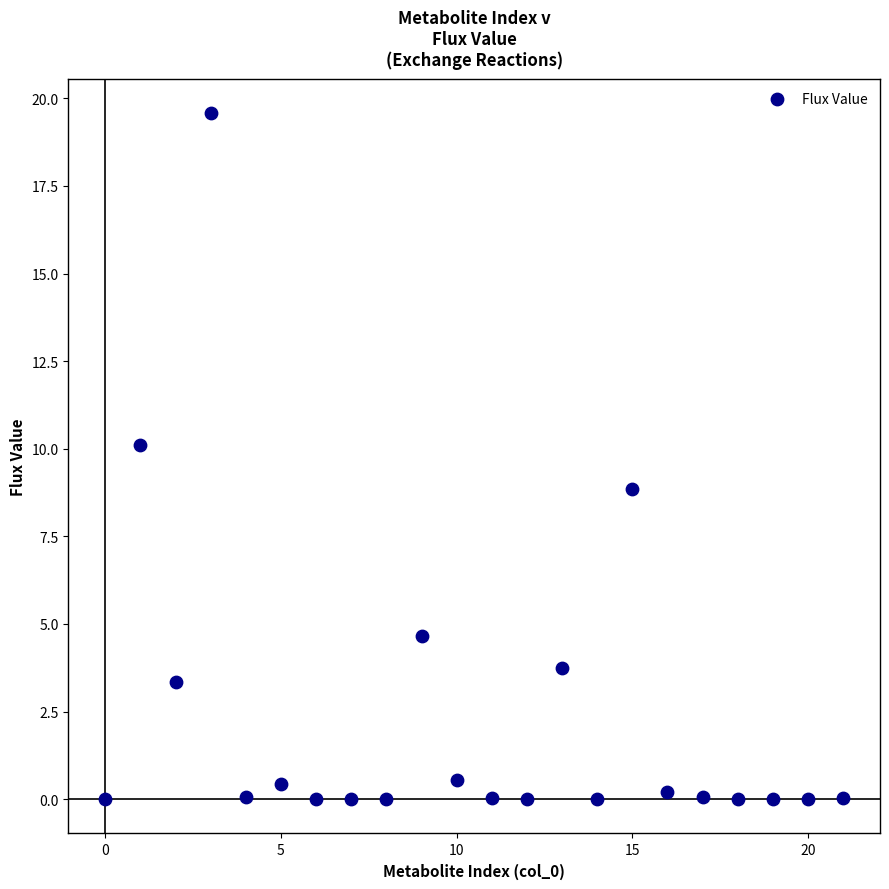

What is the range of Y values (max minus min)?

19.6